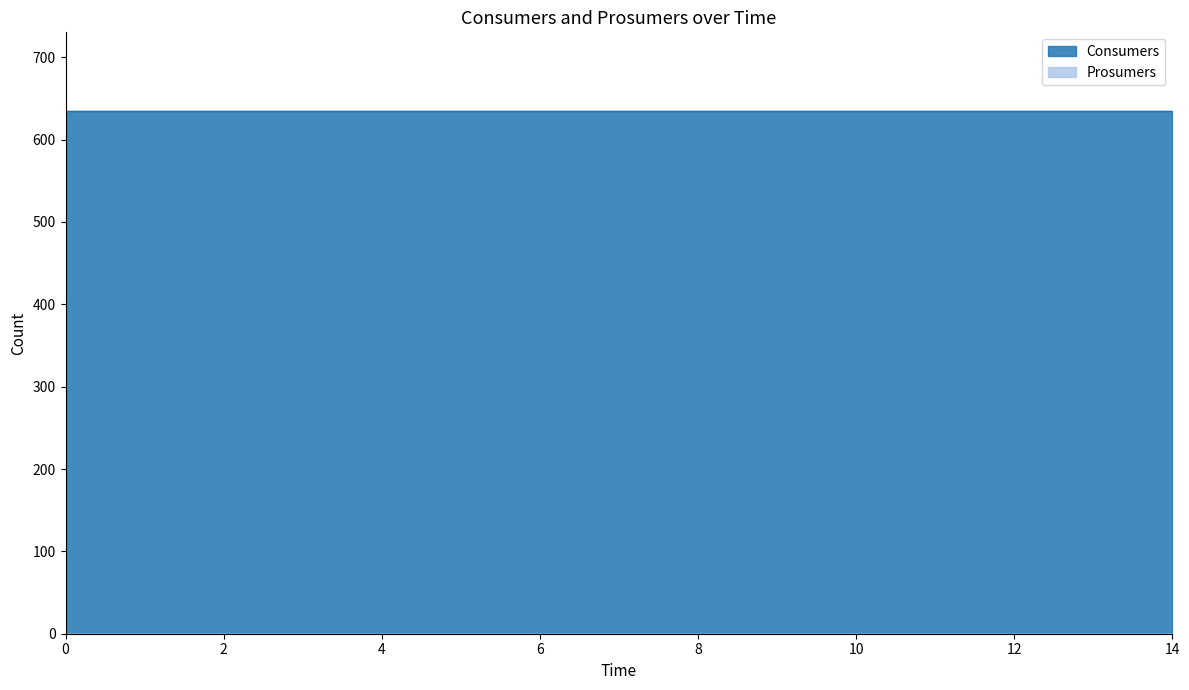

Between 6 and 9, which series saw the biggest shift?

Consumers